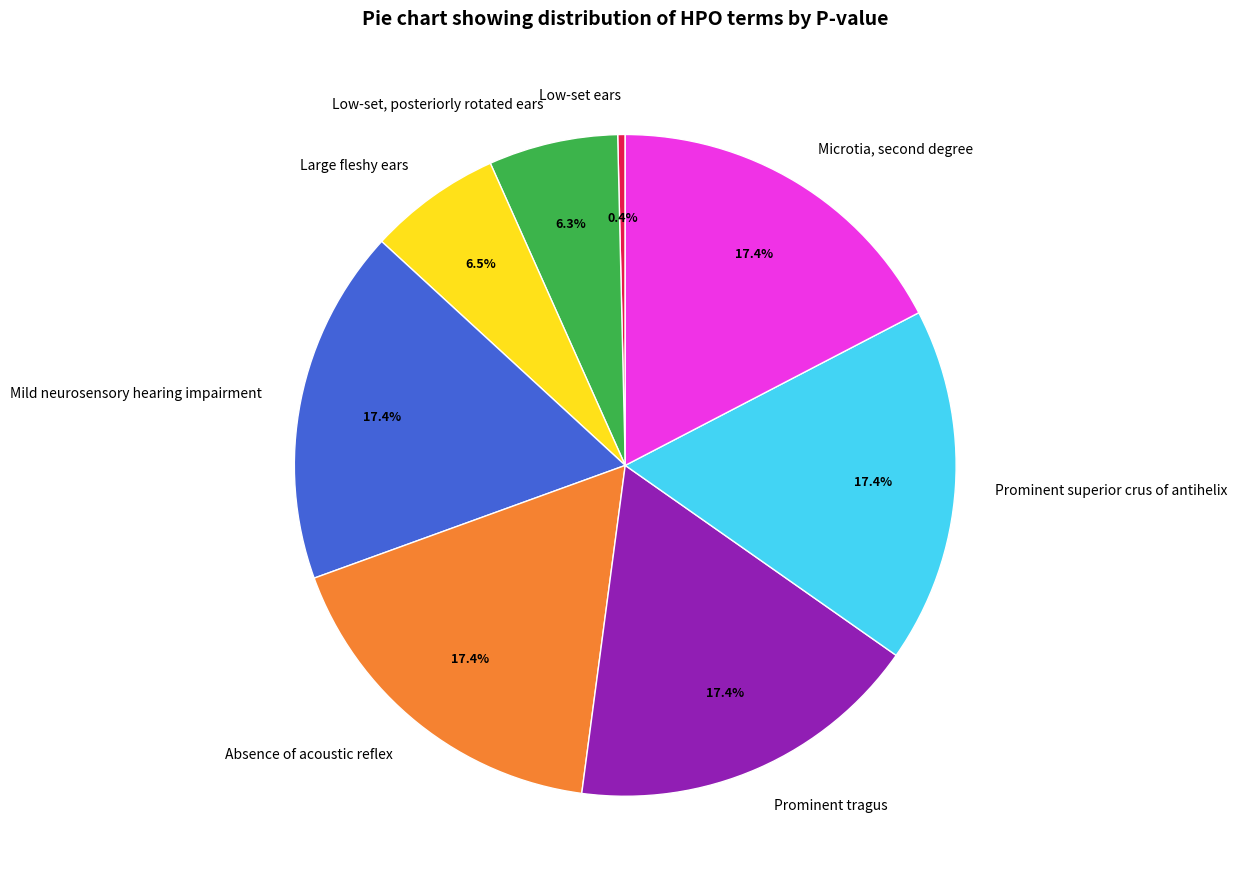

To the nearest percent, what is the difference between the largest and smallest slice percentages?

17%